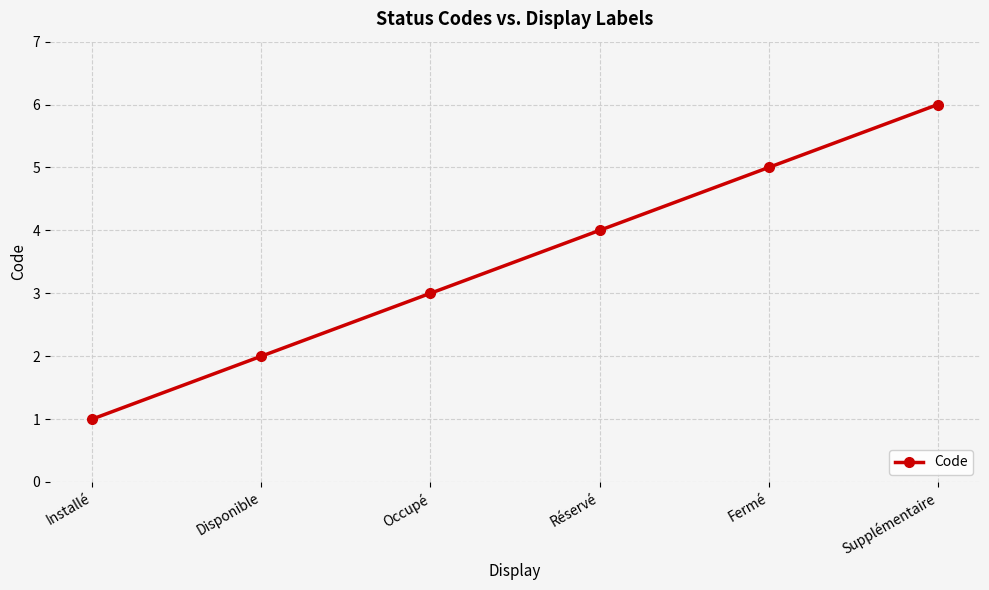

Between Supplémentaire and Occupé, which is larger?

Supplémentaire